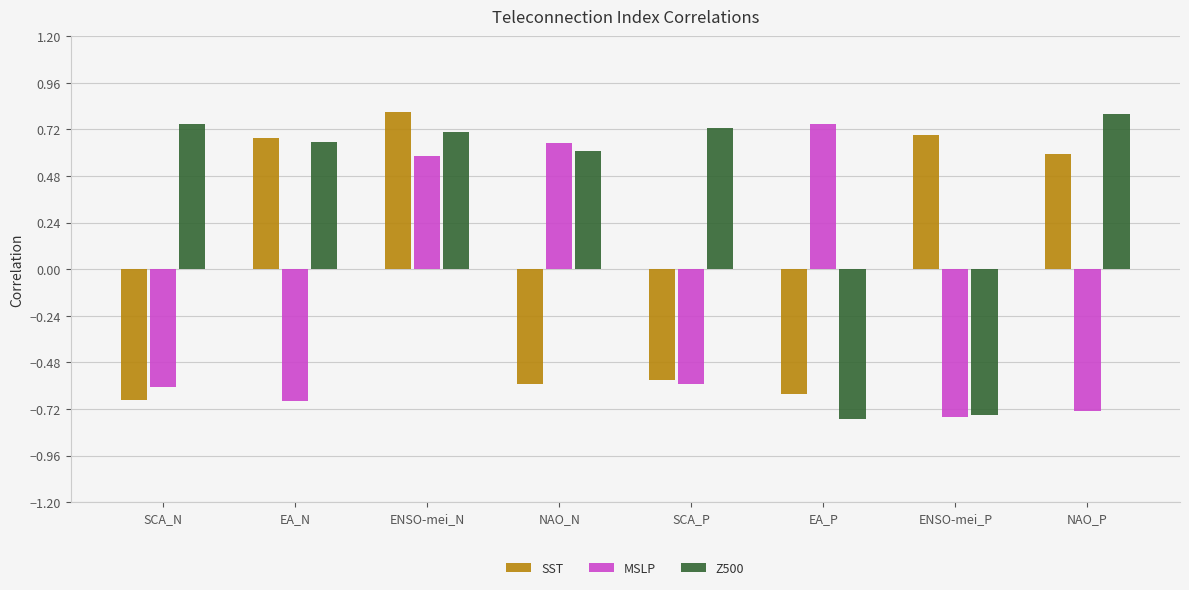

Is it true that MSLP equals -0.6 at SCA_N?

True